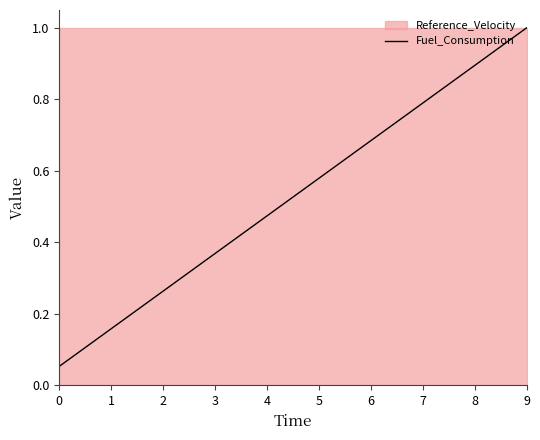

Reading right to left, what are all the values shown in this chart?

1.0	0.9	0.9	0.8	0.8	0.7	0.7	0.6	0.6	0.5	0.5	0.4	0.4	0.3	0.3	0.2	0.2	0.1	0.1